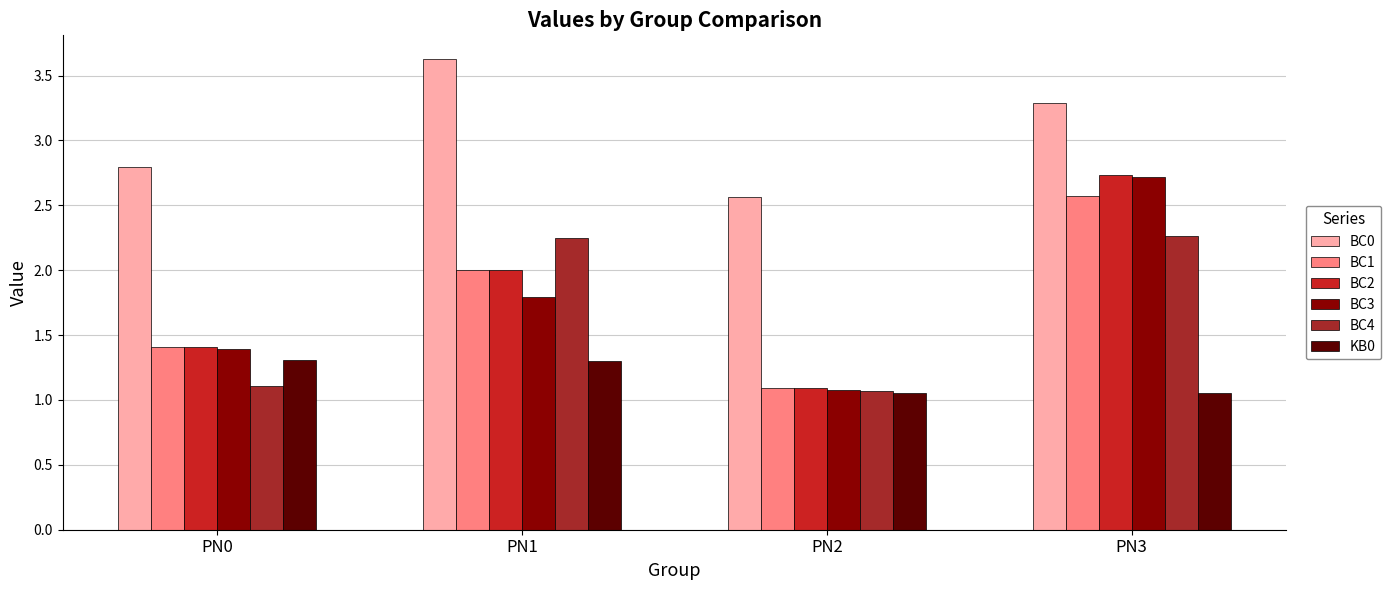

Which series changed the most between PN0 and PN2?

BC2